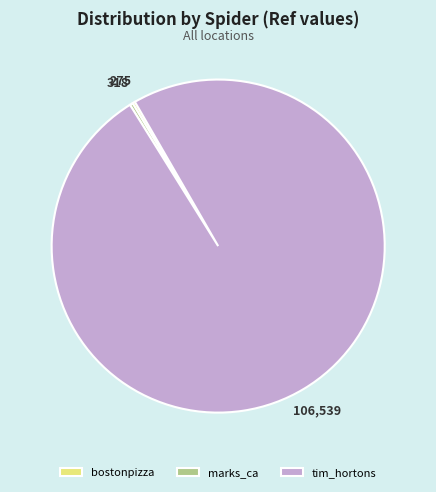

What is the largest slice in the pie chart?

tim_hortons